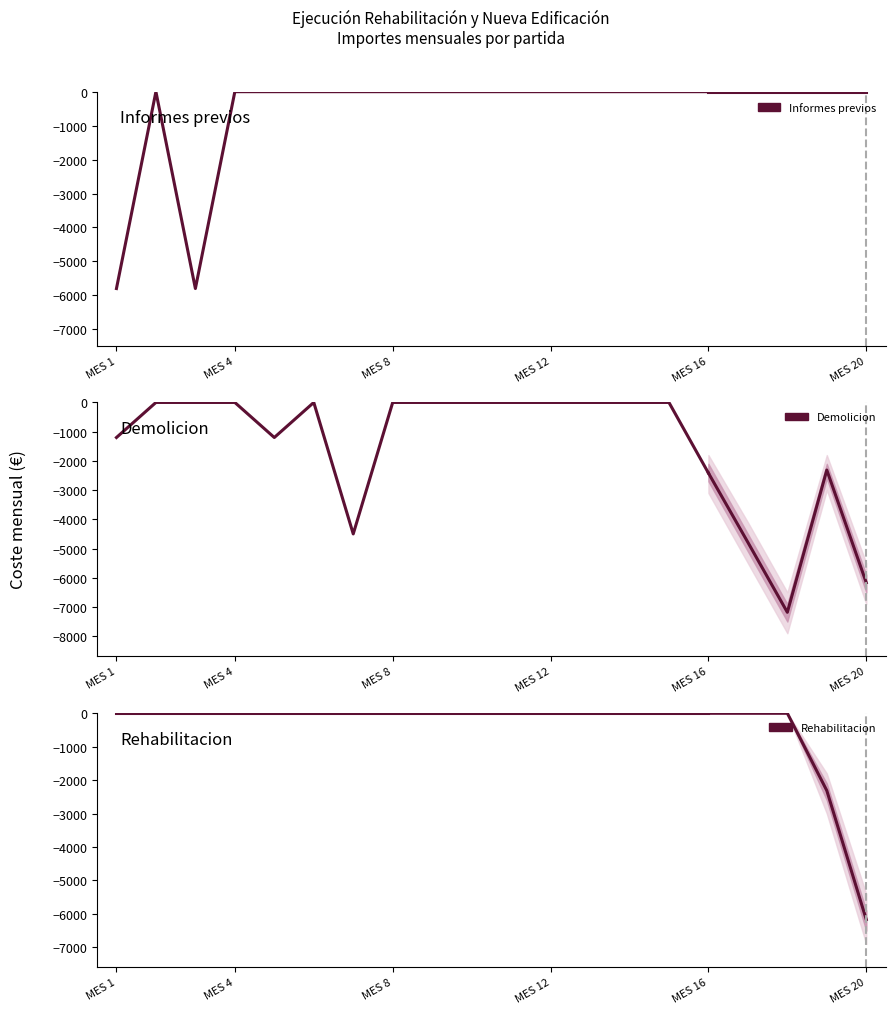

How many data points does each series have?

5